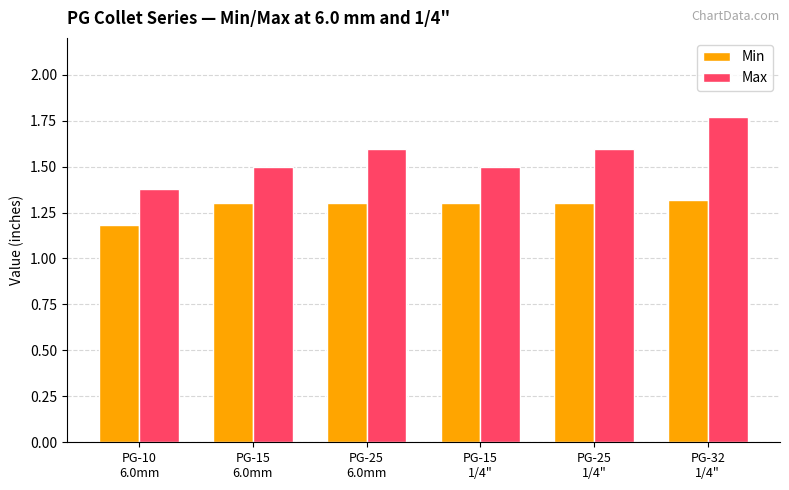

What is the average value of the Max series?

1.6